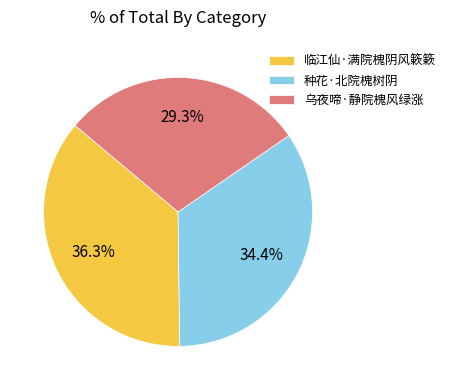

To the nearest percent, what portion does 种花·北院槐树阴 represent?

34%